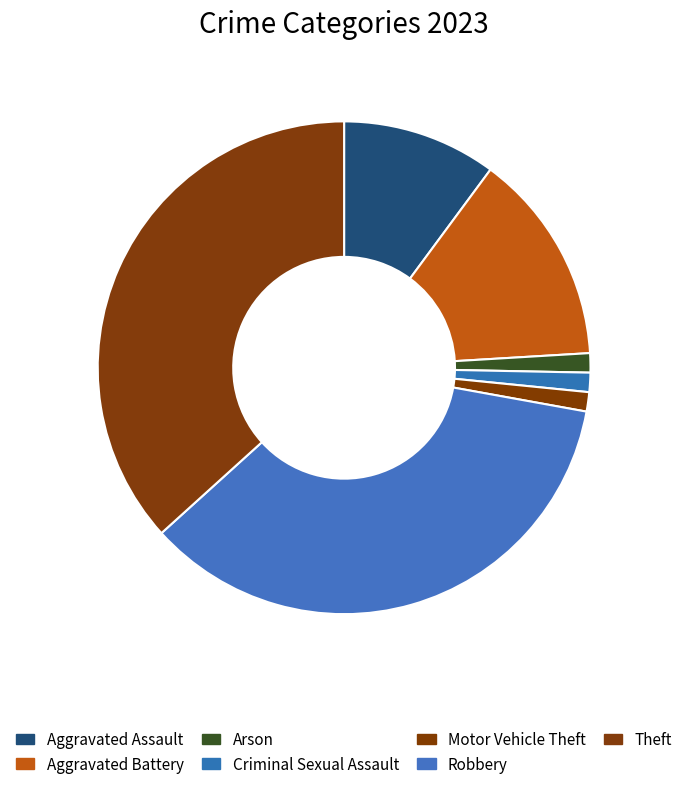

To the nearest percent, what is the difference between the largest and smallest slice percentages?

37%